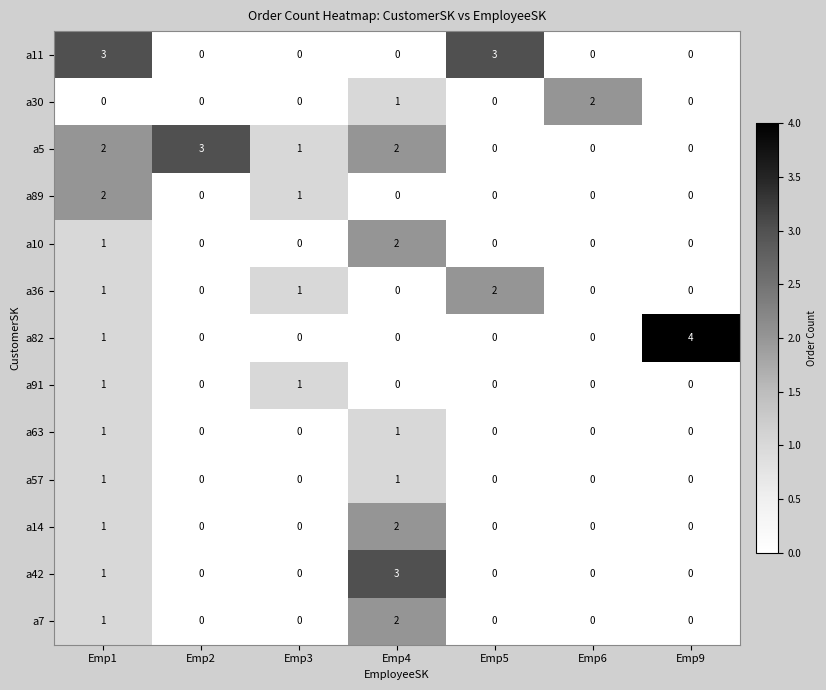

How many a36 values are between 0 and 1?

6